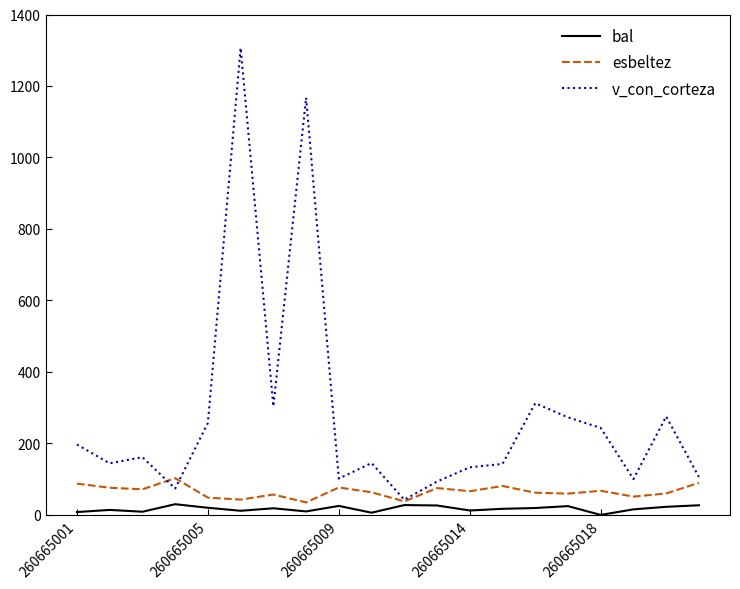

What is the greatest value displayed?

1306.6